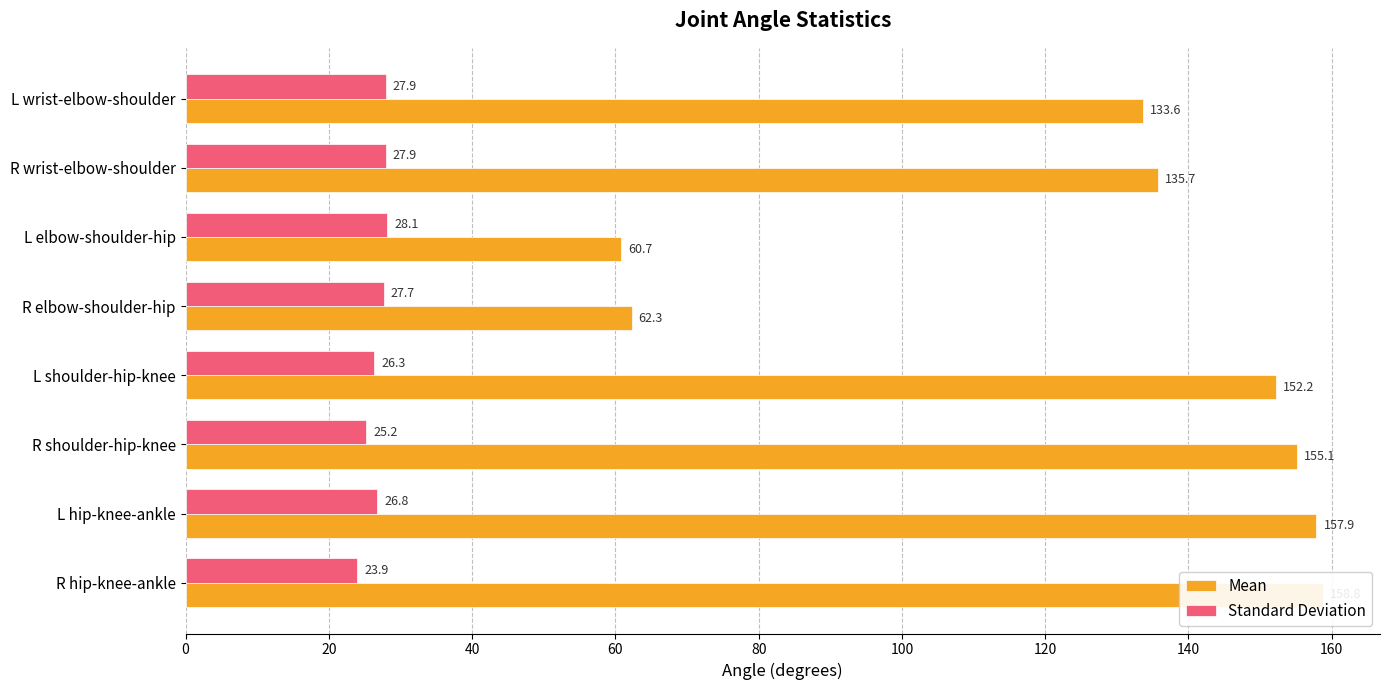

What is the maximum value for Mean?

158.8